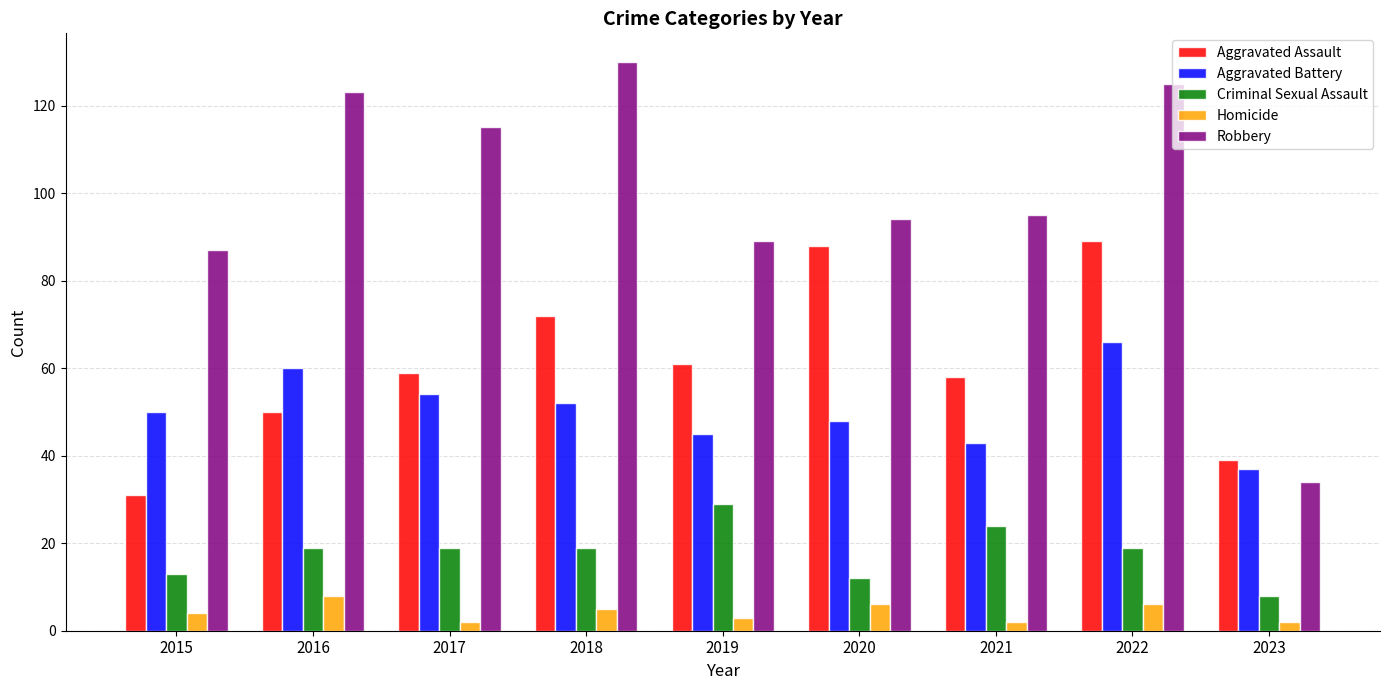

Reading left to right, transcribe all the data shown in this chart.

Aggravated Assault: 2015=31	2016=50	2017=59	2018=72	2019=61	2020=88	2021=58	2022=89	2023=39
Aggravated Battery: 2015=50	2016=60	2017=54	2018=52	2019=45	2020=48	2021=43	2022=66	2023=37
Criminal Sexual Assault: 2015=13	2016=19	2017=19	2018=19	2019=29	2020=12	2021=24	2022=19	2023=8
Homicide: 2015=4	2016=8	2017=2	2018=5	2019=3	2020=6	2021=2	2022=6	2023=2
Robbery: 2015=87	2016=123	2017=115	2018=130	2019=89	2020=94	2021=95	2022=125	2023=34